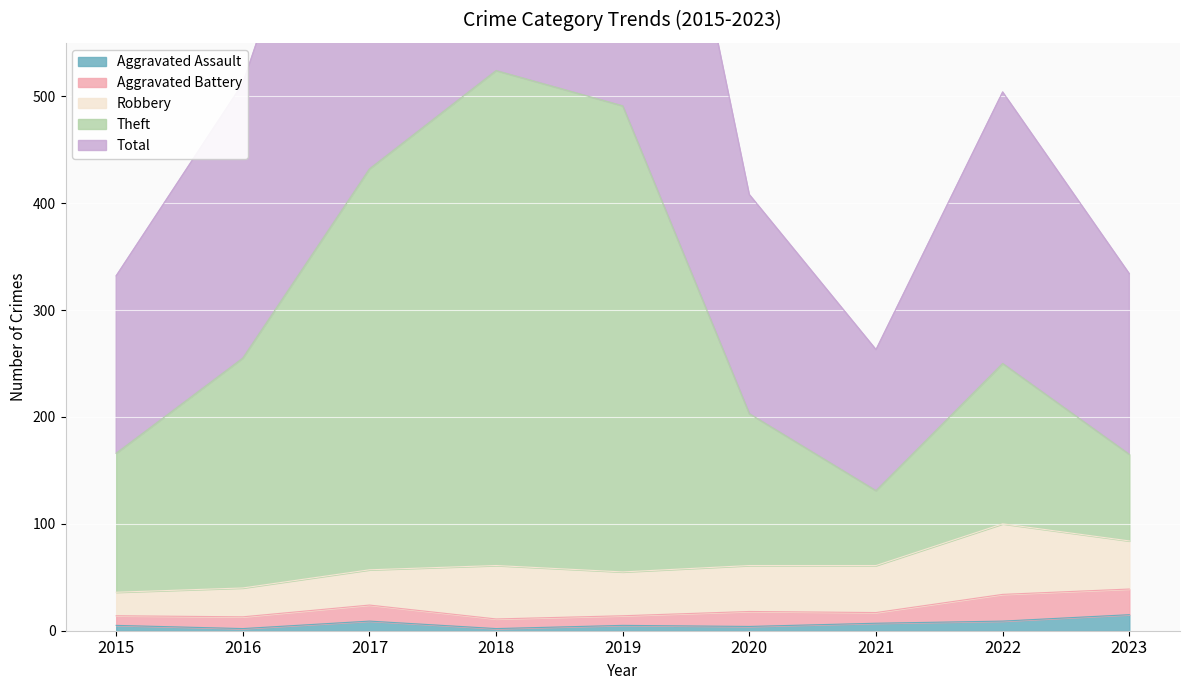

What is the value of the Total point at the 9th from the left?

334